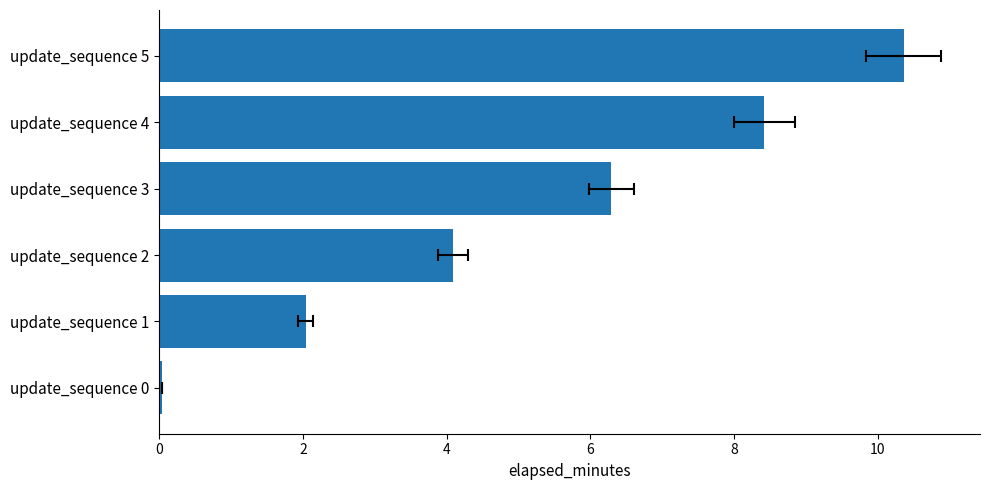

How many data points are less than 6?

3